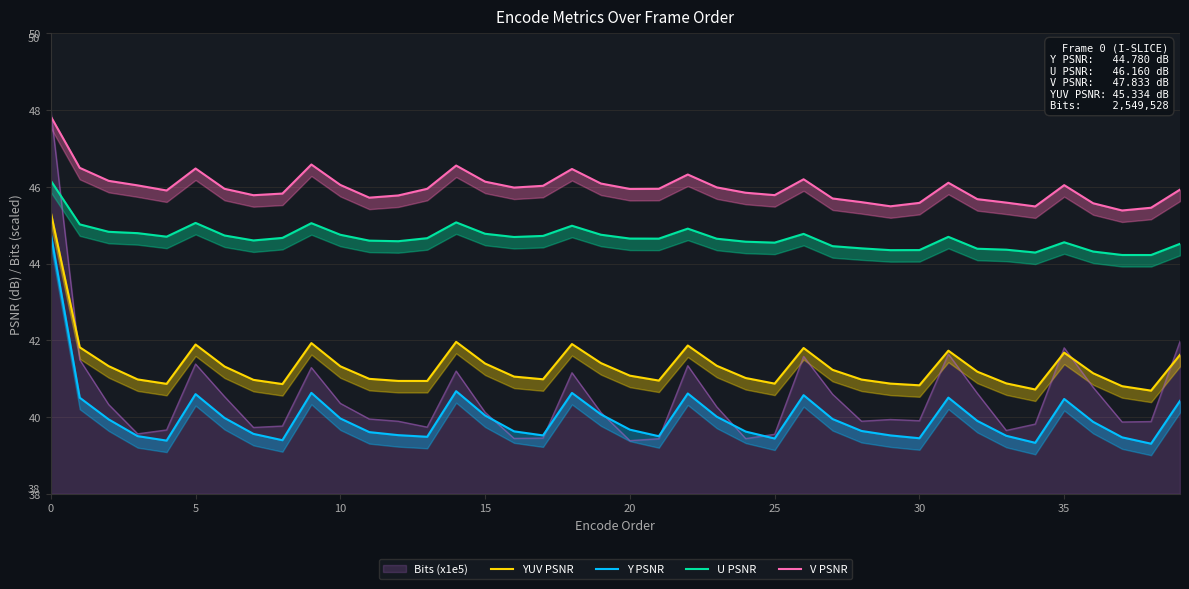

True or false: V PSNR and Y PSNR cross at least once.

False